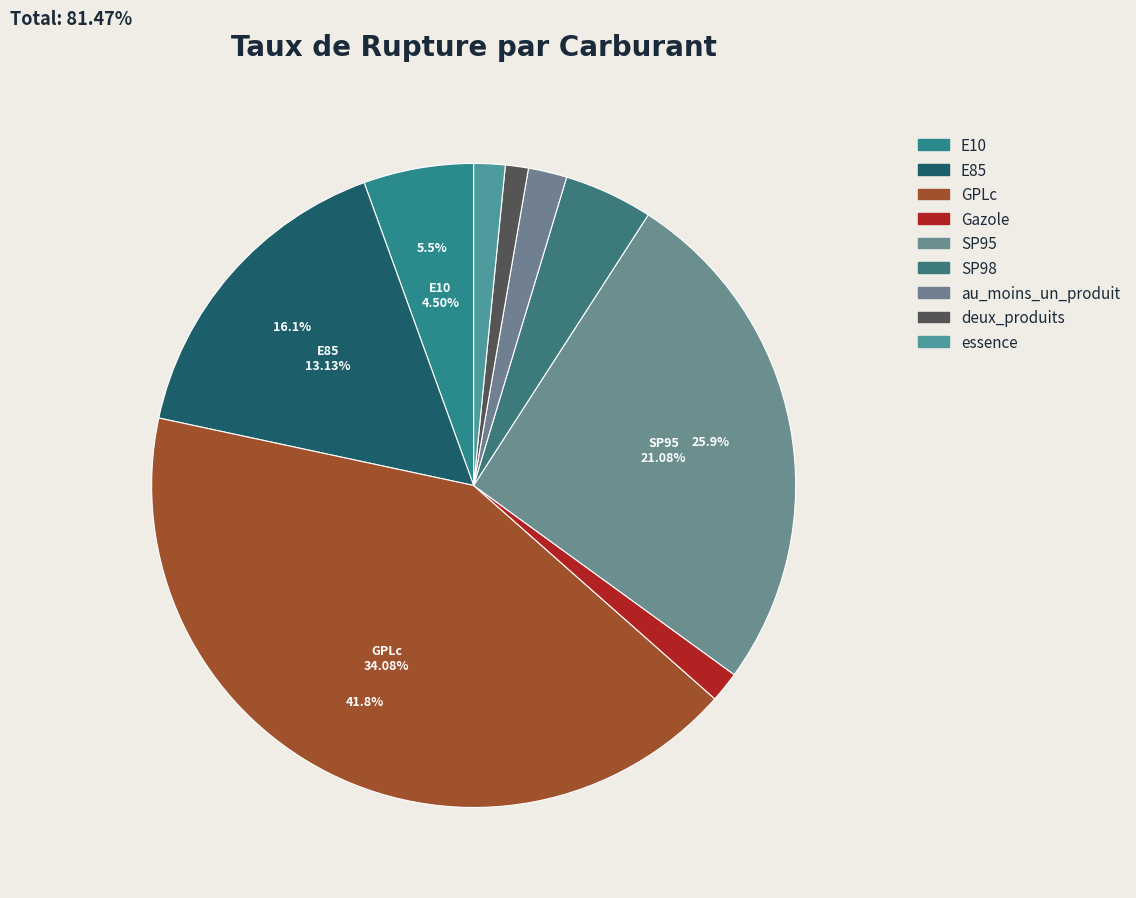

To the nearest percent, what is the difference between the SP98 and au_moins_un_produit slice percentages?

3%